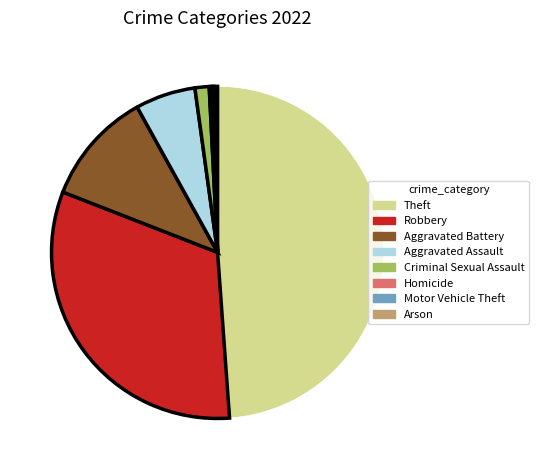

Which category has the biggest portion of the pie?

Theft